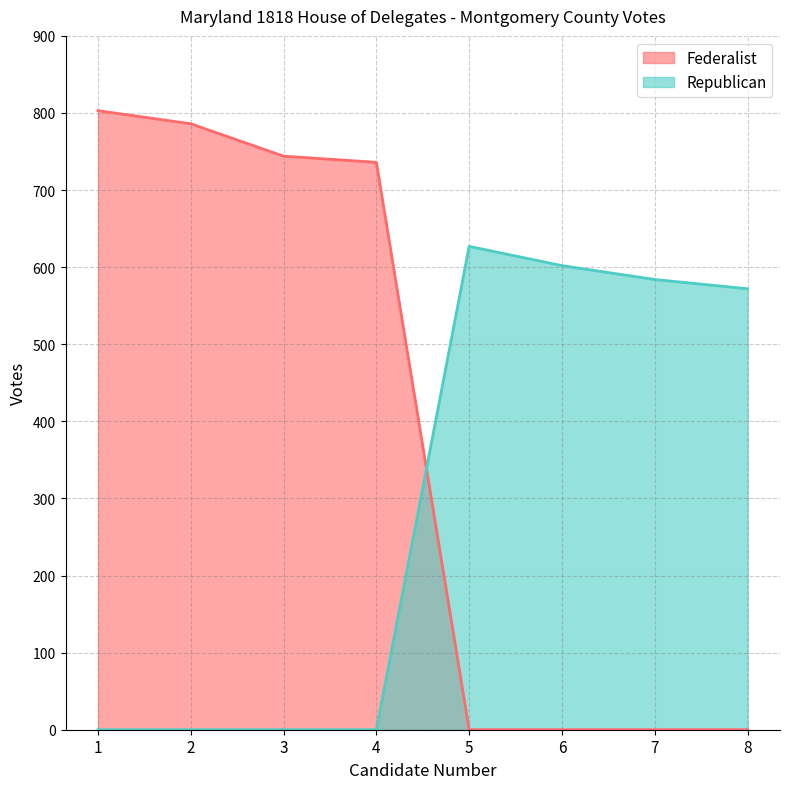

Reading left to right, list all the values displayed in this chart.

Federalist: 1=803	2=786	3=744	4=736	5=0	6=0	7=0	8=0
Republican: 1=0	2=0	3=0	4=0	5=627	6=602	7=584	8=572